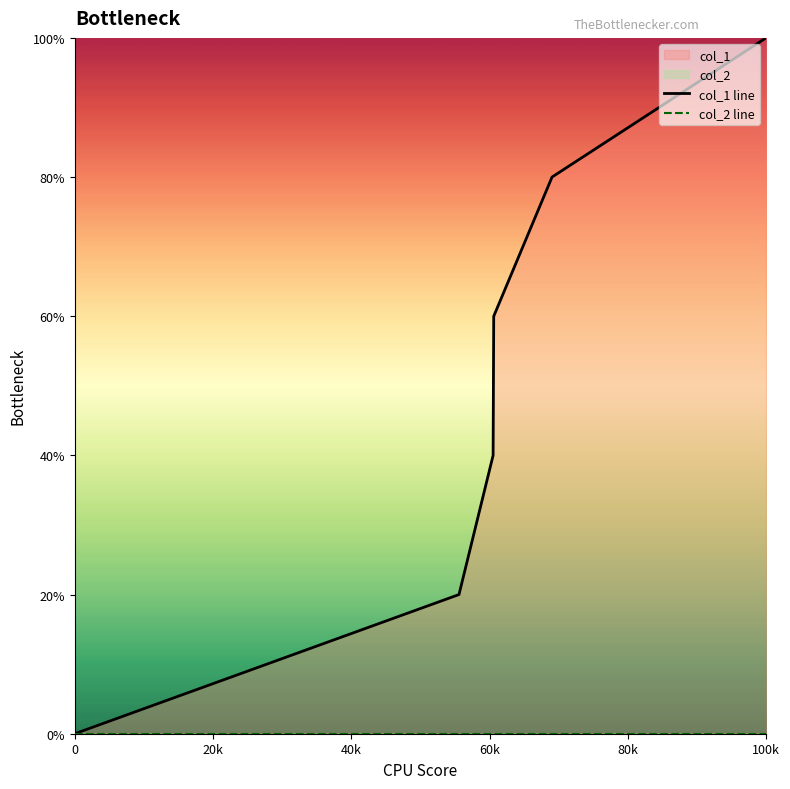

At 80k, list the series in order from smallest to largest.

col_2 line, col_1 line